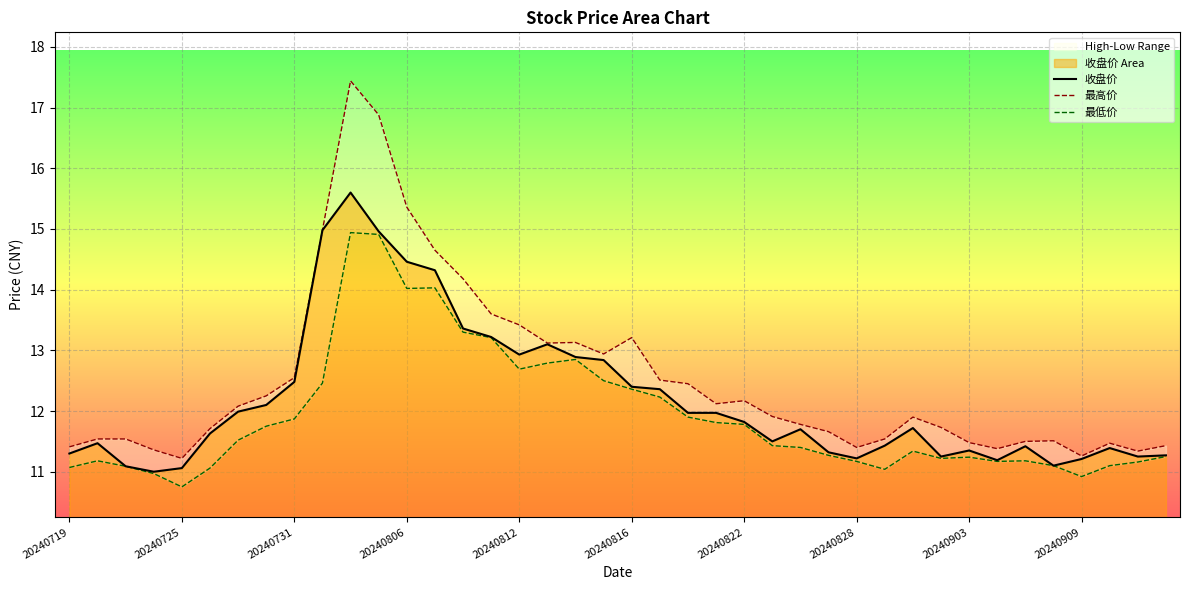

What is the sum of all 最低价 values?

477.0